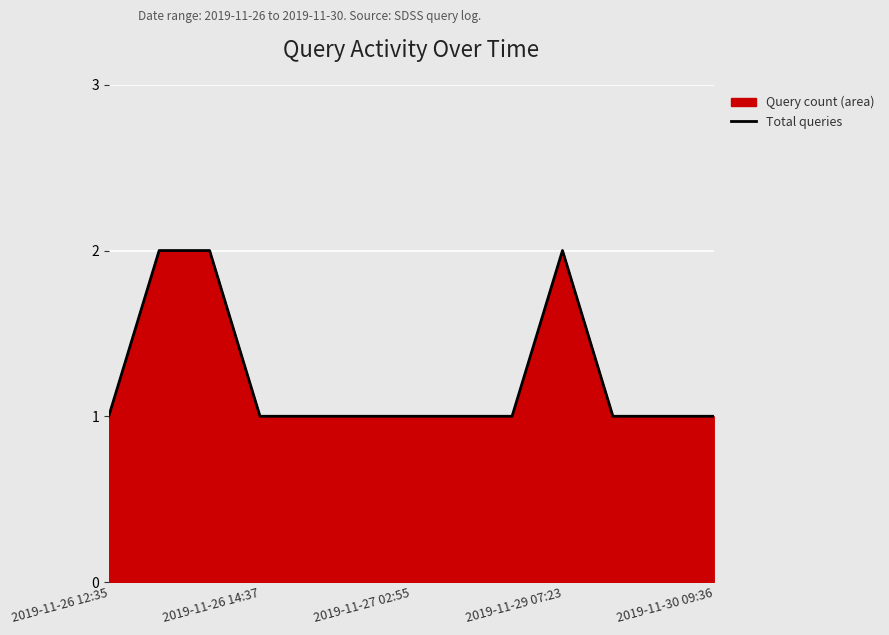

What is the difference between the maximum and minimum values?

1